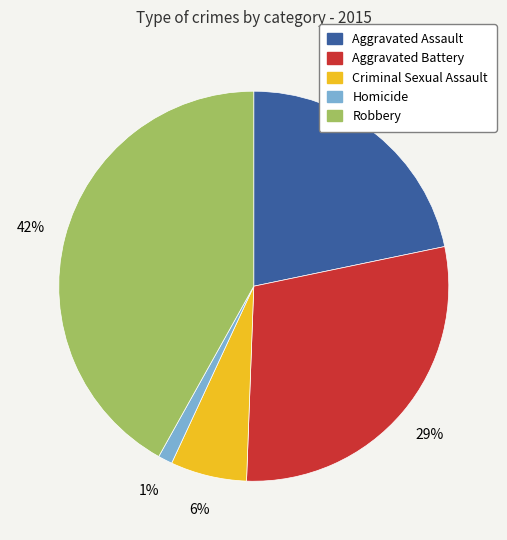

To the nearest percent, what portion does Criminal Sexual Assault represent?

6%